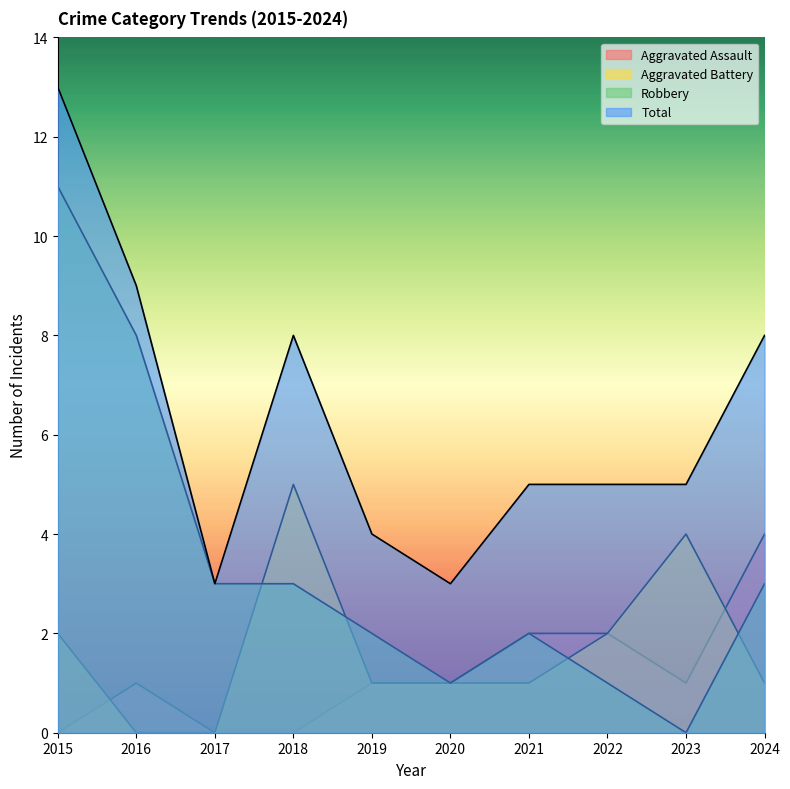

True or false: Aggravated Battery has more than 2 points higher than both neighbors.

False